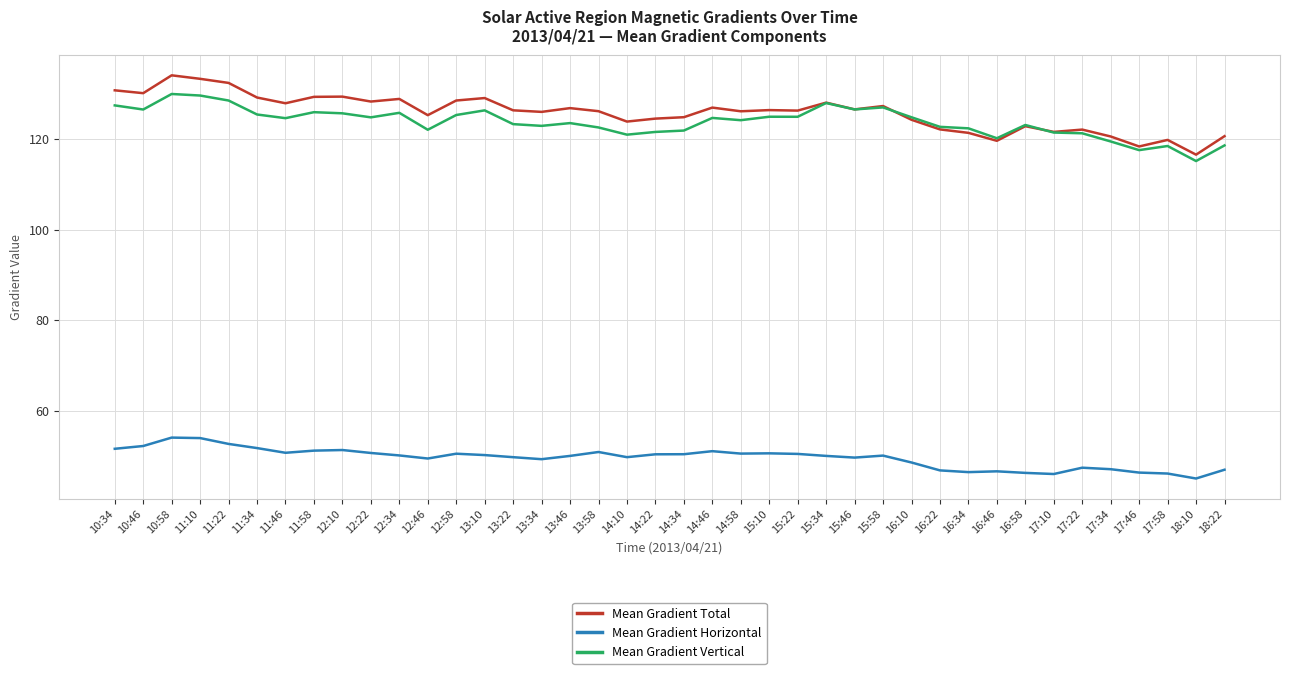

What is the greatest value displayed?

134.1